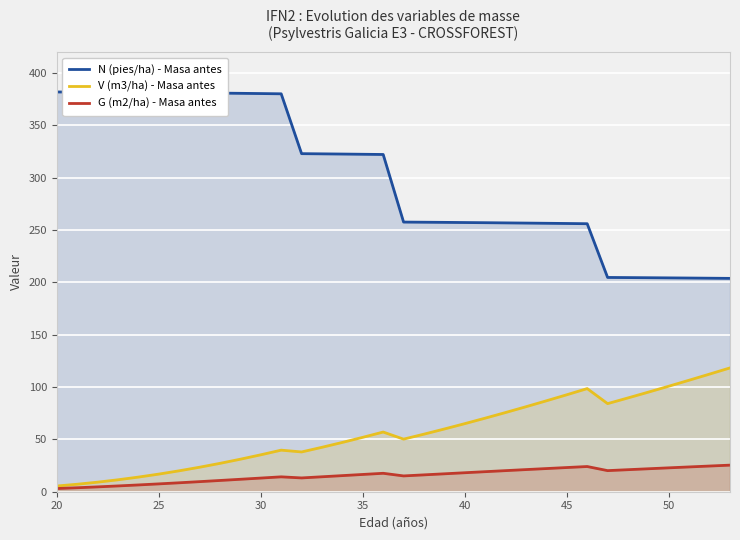

How many distinct data groups are displayed?

3